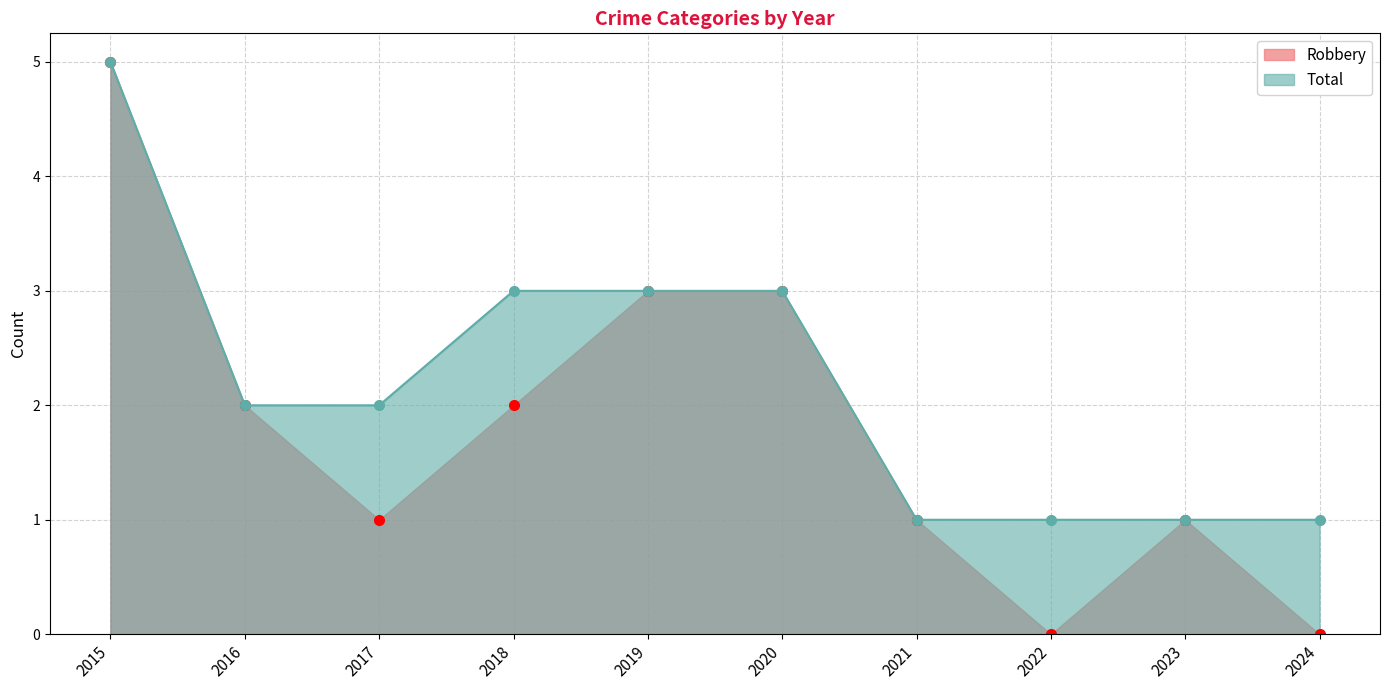

Where does the Robbery series first go above 2?

2015